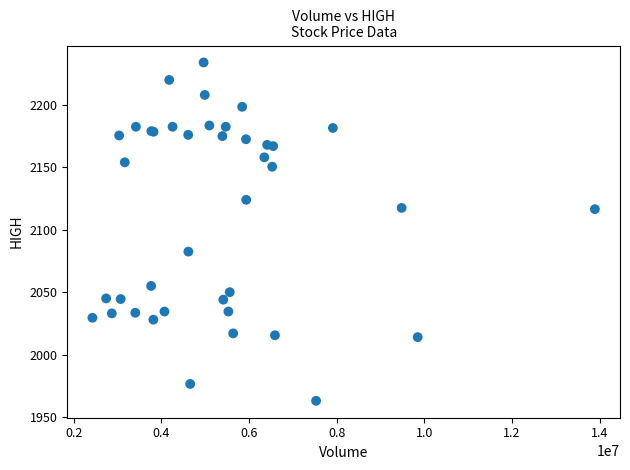

What Y value in the scatter plot is closest to 2098?

2082.5